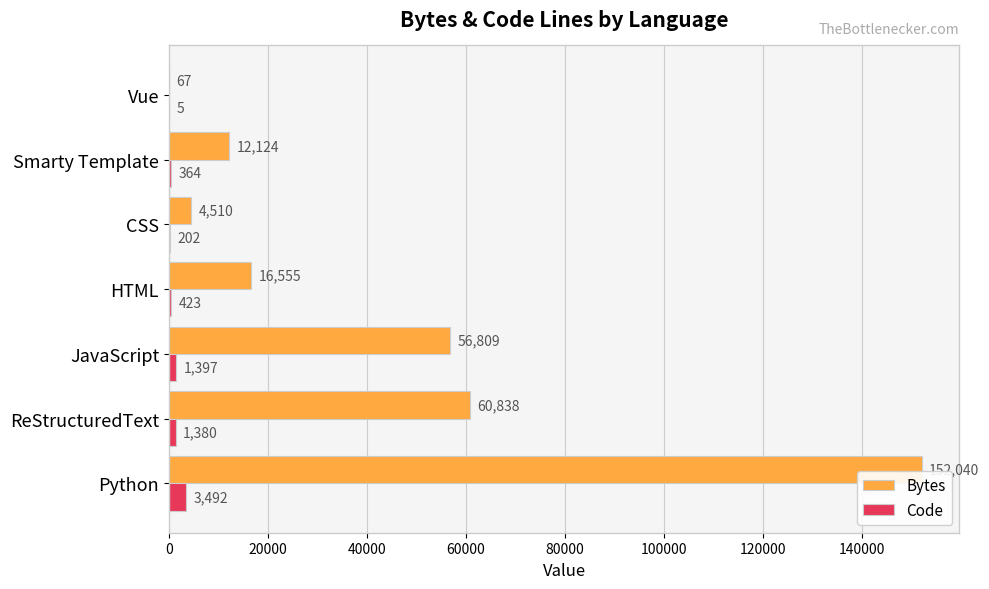

What is the sum of the Code values at JavaScript and Vue?

1402